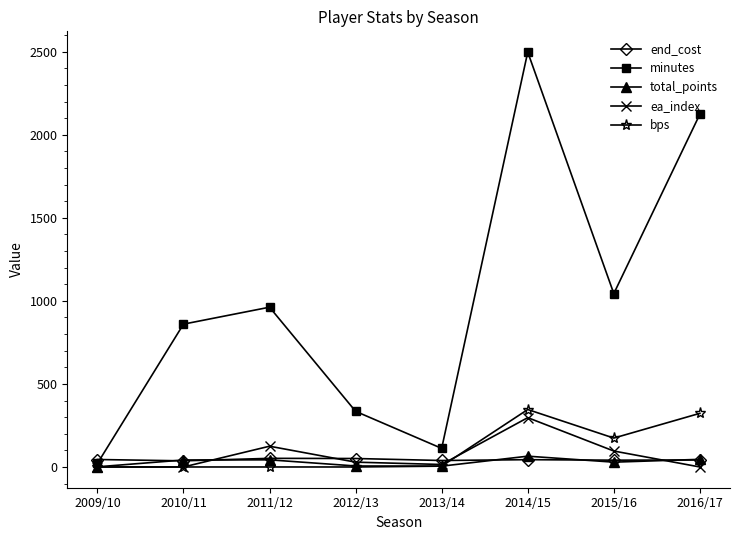

The value of ea_index at 2011/12 is 222. True or false?

False